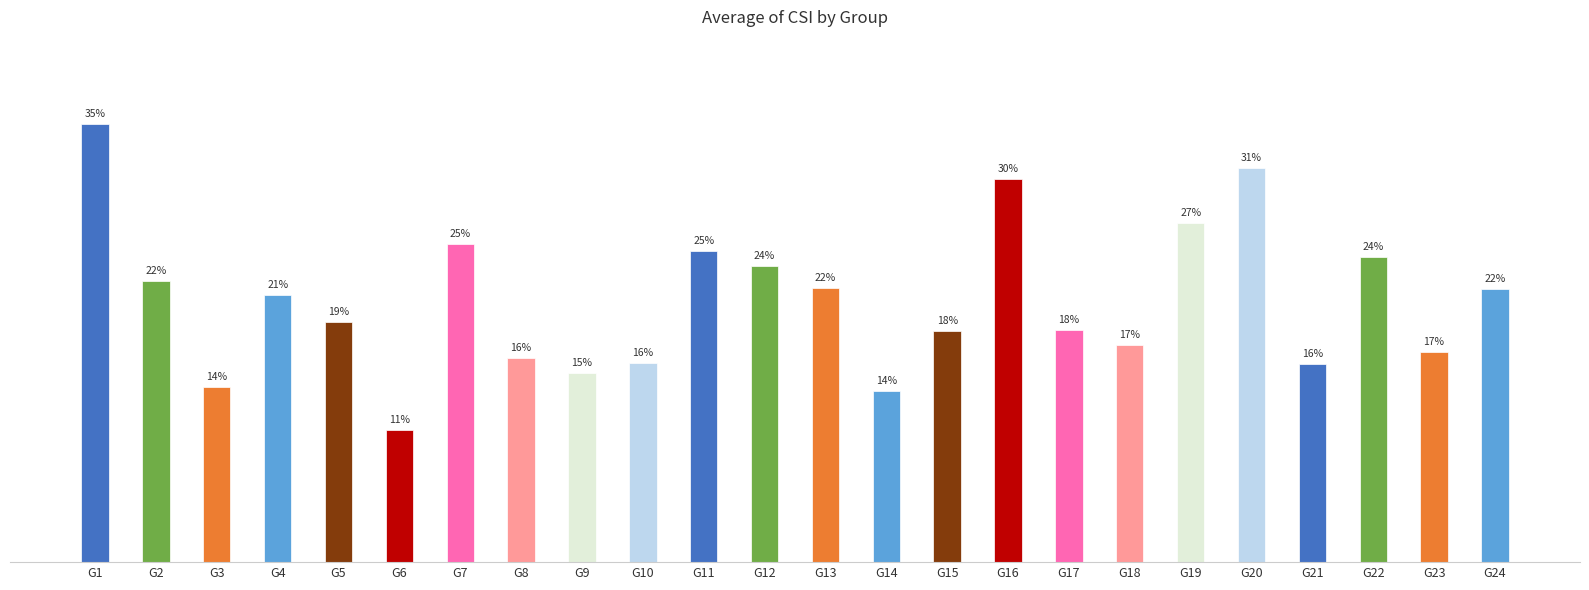

Is it true that the value at G13 is 21.8?

True